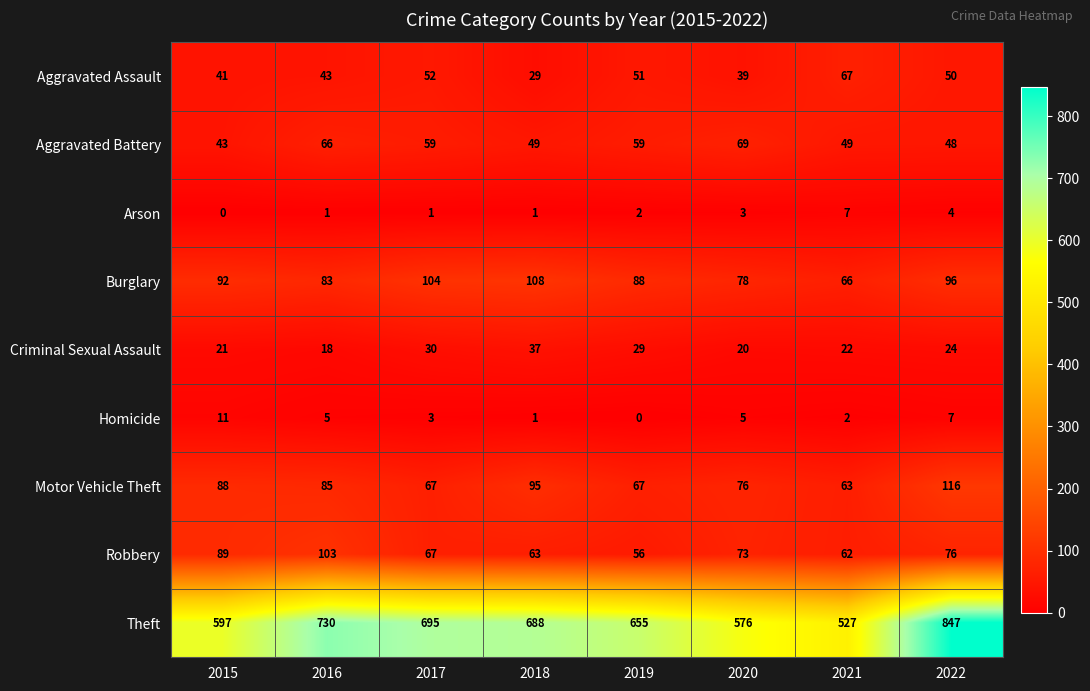

Which series has the widest spread of values?

Theft